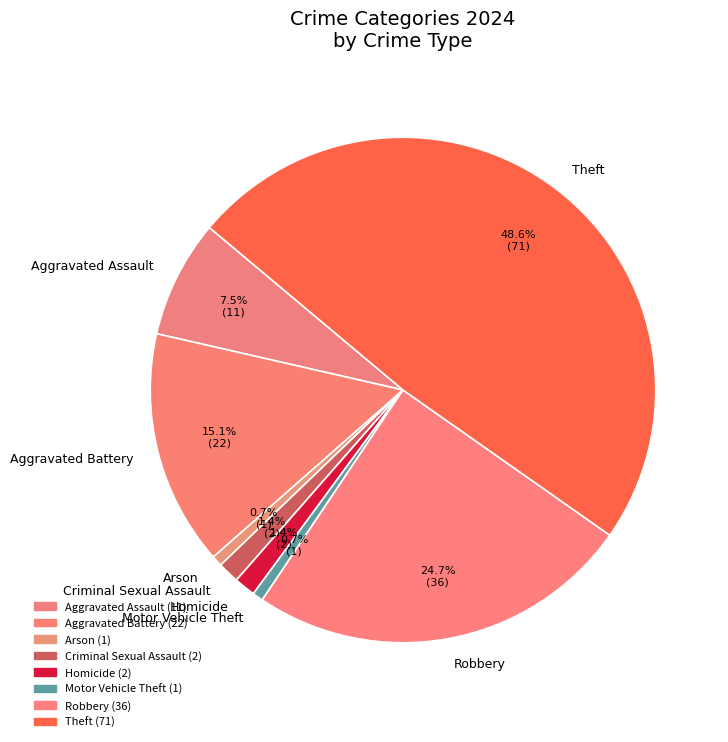

What is the largest slice in the pie chart?

Theft